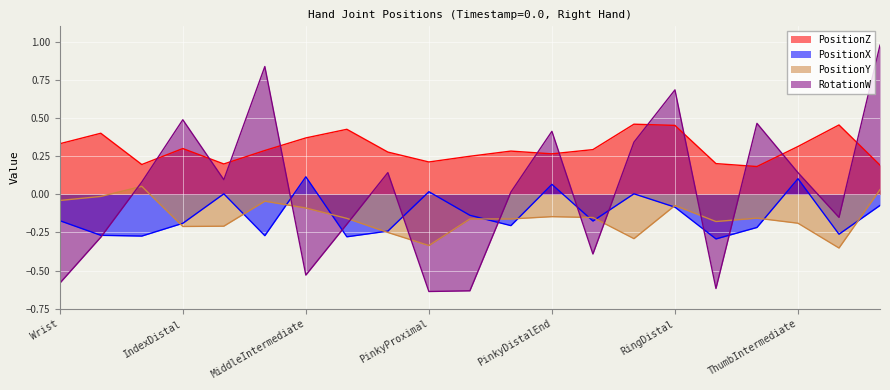

How many lines are shown in the chart?

4